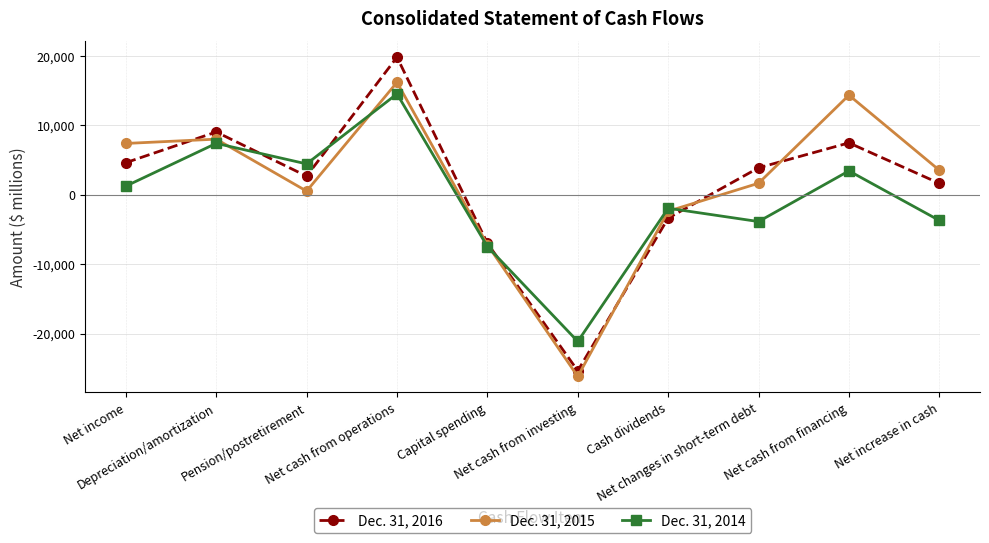

Where is the first local maximum for Dec. 31, 2014?

Depreciation/amortization